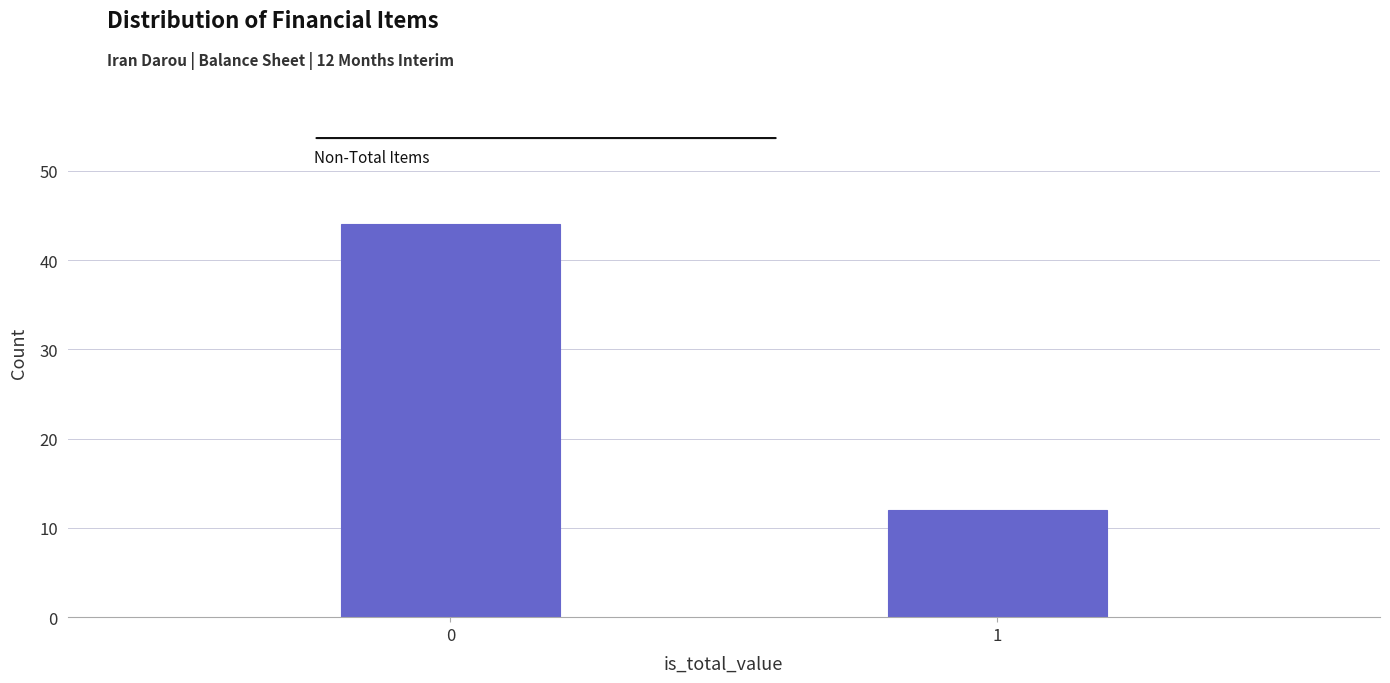

Reading left to right, list all the values displayed in this chart.

44	12